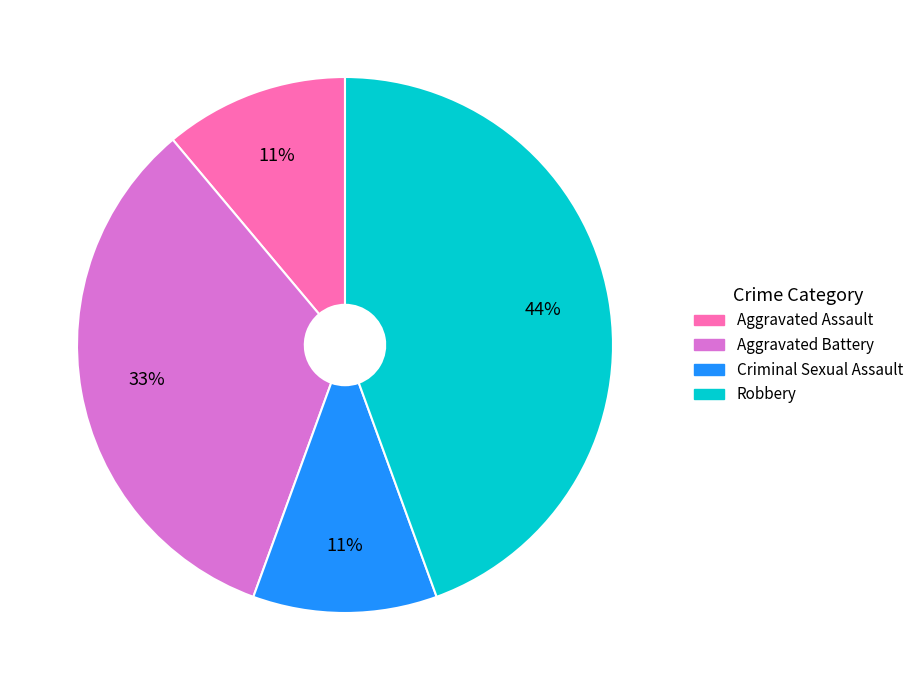

Does any single category account for the majority?

No